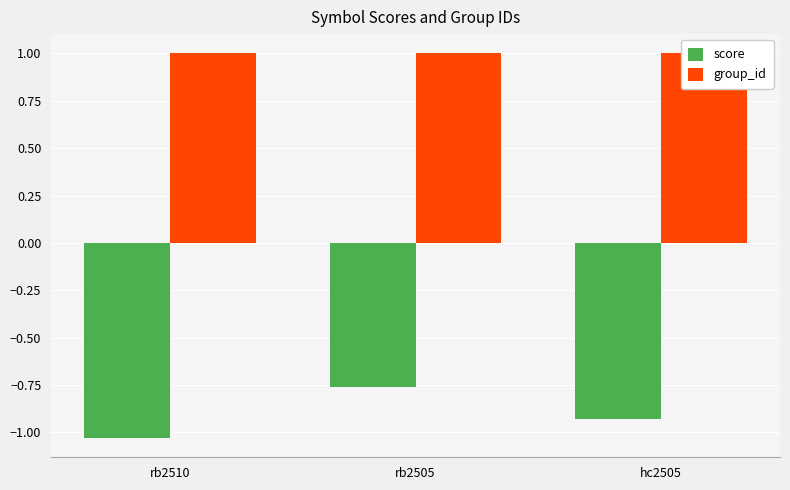

Rank the categories by group_id value from highest to lowest.

rb2510, rb2505, hc2505